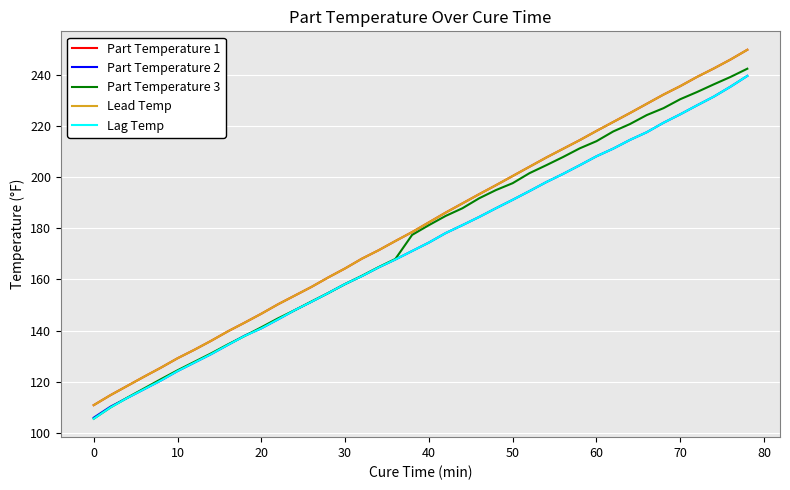

Does the chart have visible grid lines?

Yes